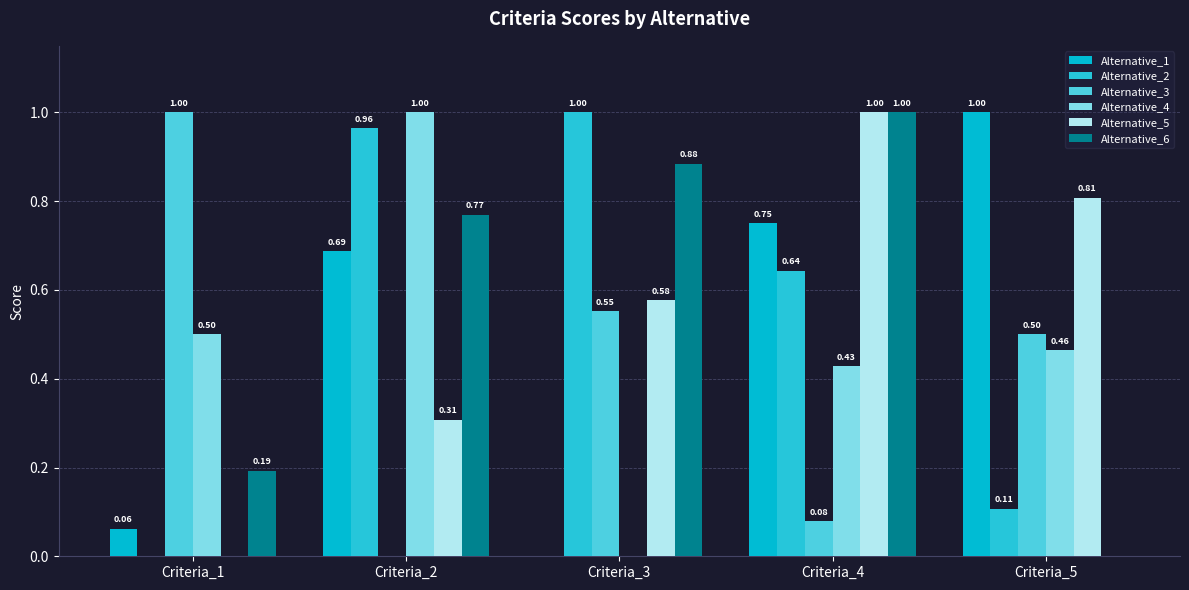

Which series changed the most between Criteria_1 and Criteria_2?

Alternative_3